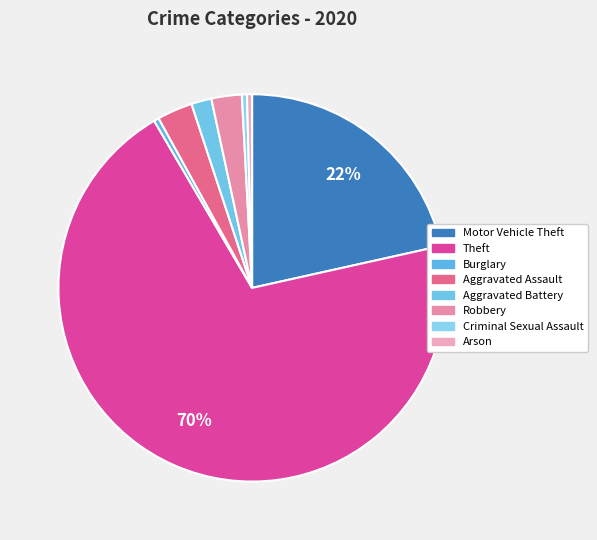

To the nearest percent, what percentage of the pie is Motor Vehicle Theft?

22%